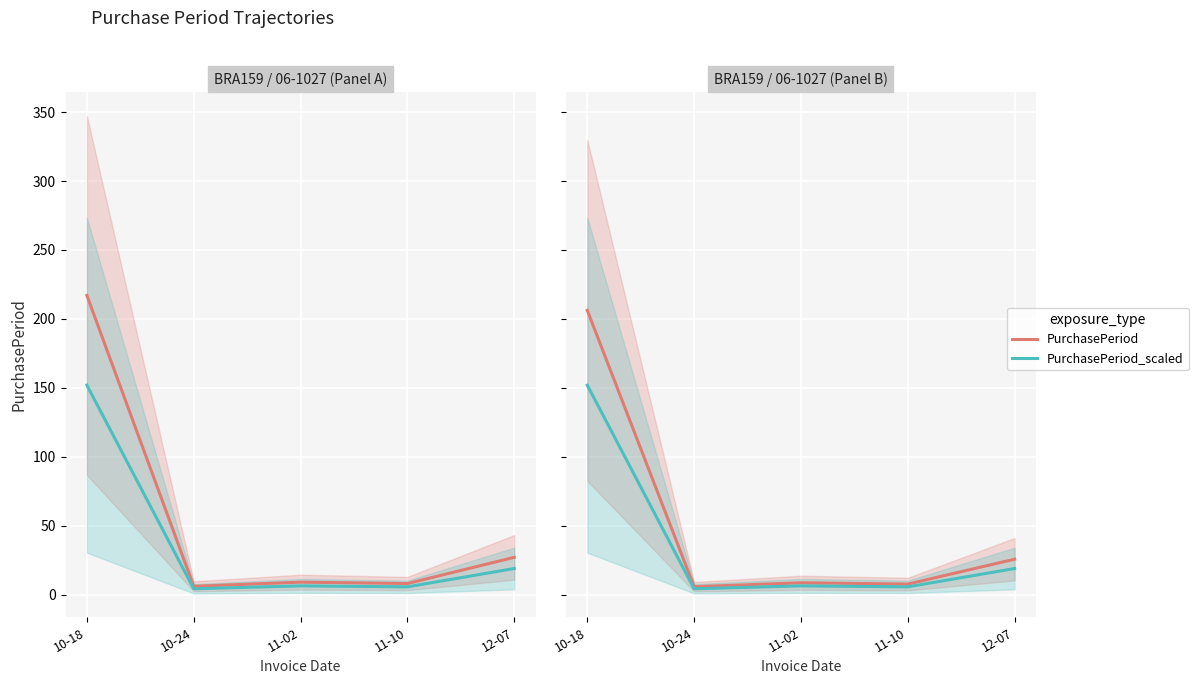

Where does the PurchasePeriod_scaled series first go above 6?

10-18